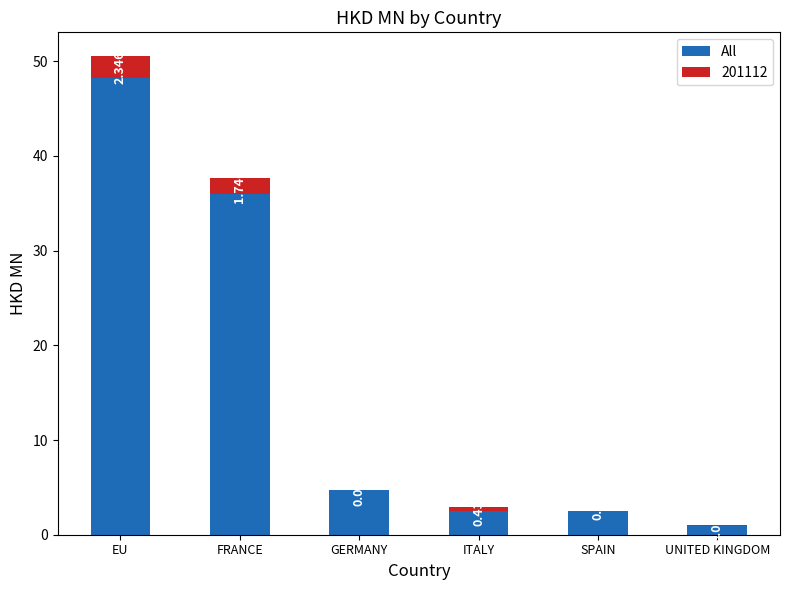

At which category is the sum across all series the highest?

EU